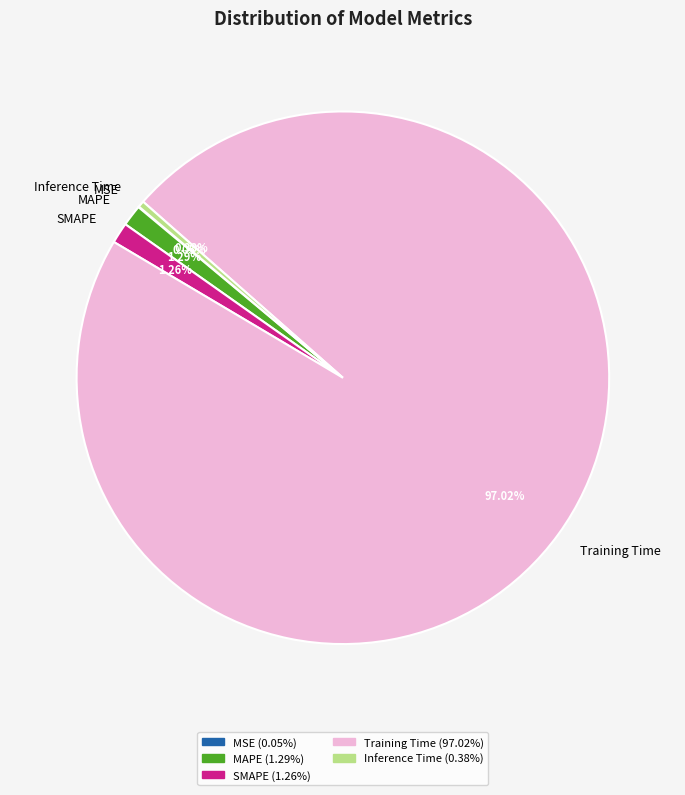

To the nearest percent, what is the average slice percentage?

20%